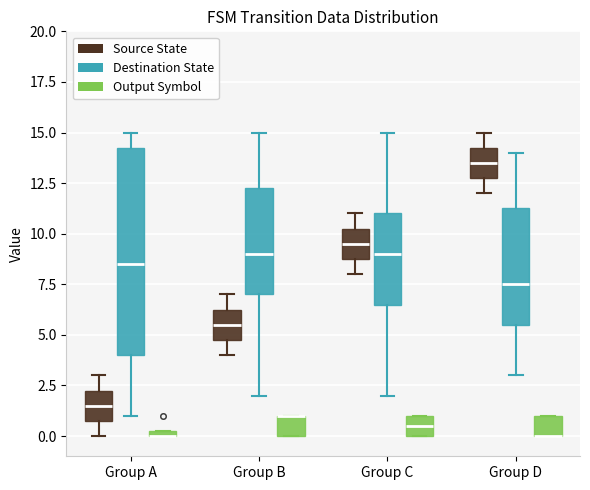

Where is the lower edge of the box for Group B (Destination State) on the y-axis? The values are not printed on the chart, so give them approximately, as read against the axis.

7.0